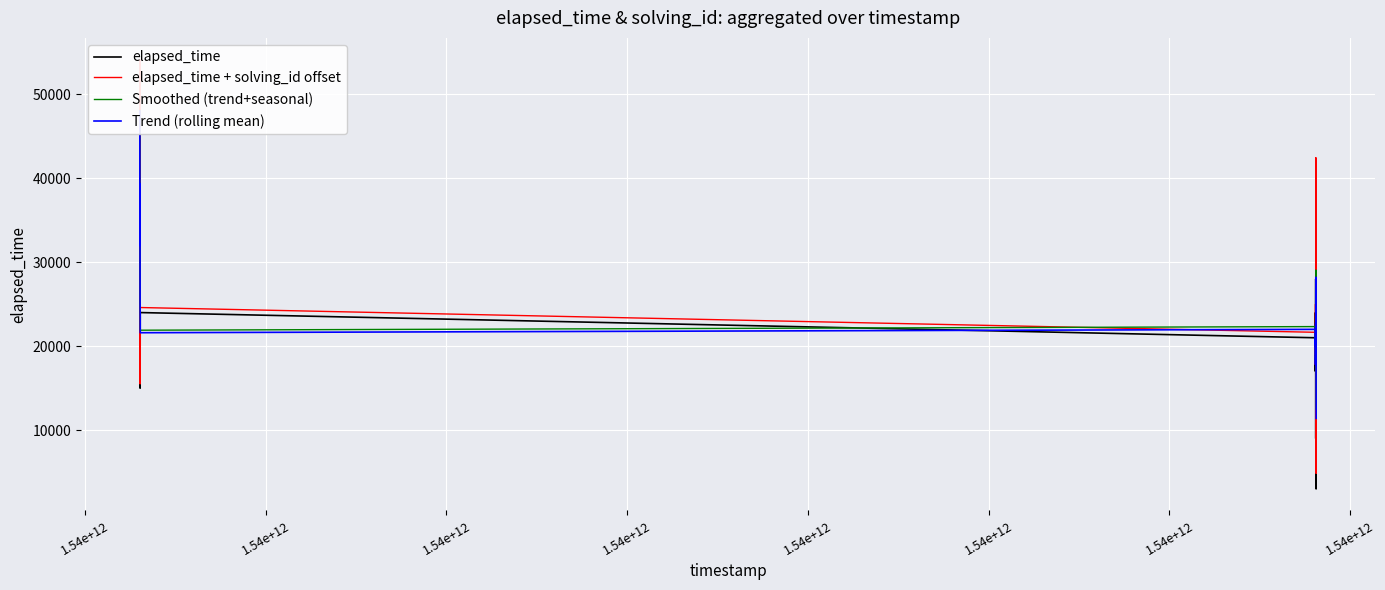

What are all the series names shown in the legend?

elapsed_time, elapsed_time + solving_id offset, Smoothed (trend+seasonal), Trend (rolling mean)